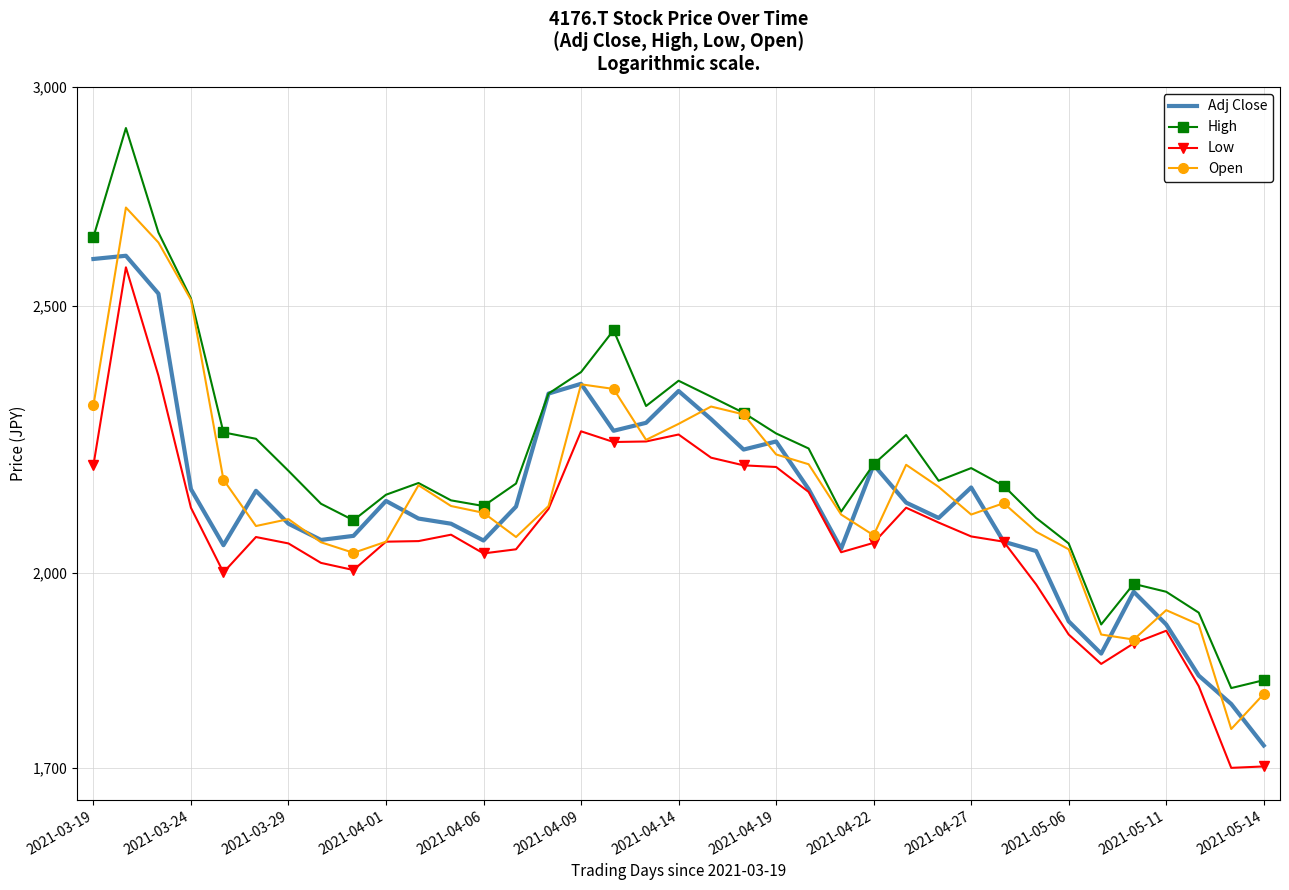

What is the sum of the High values at 2021-05-14 and 22?

4334